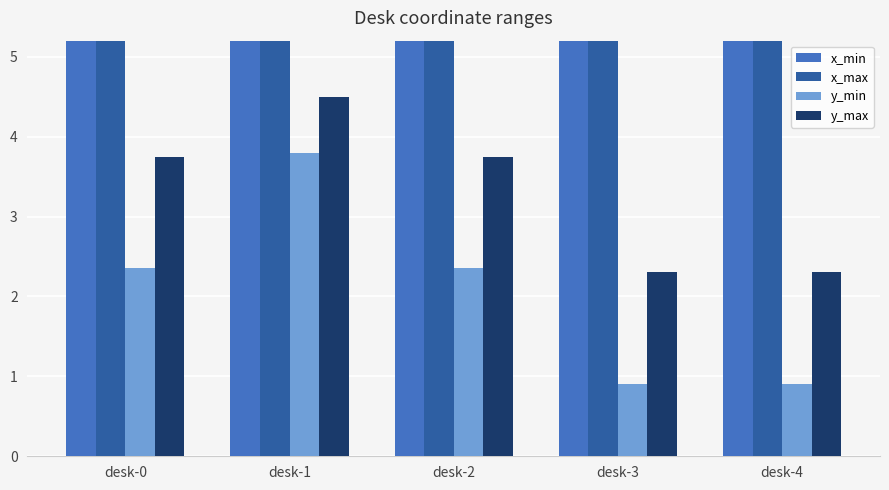

What is the difference between the second highest and minimum values in the y_max series?

1.5